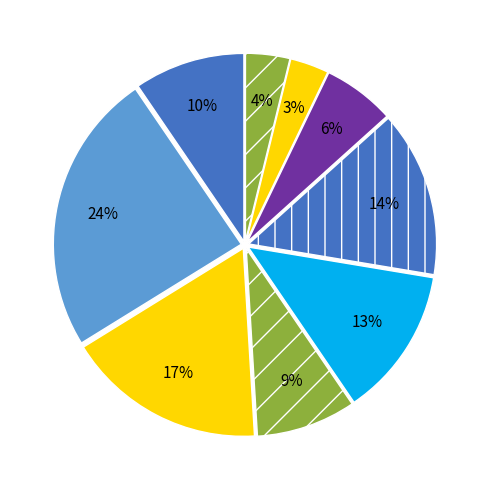

How many slices are in this pie chart?

9